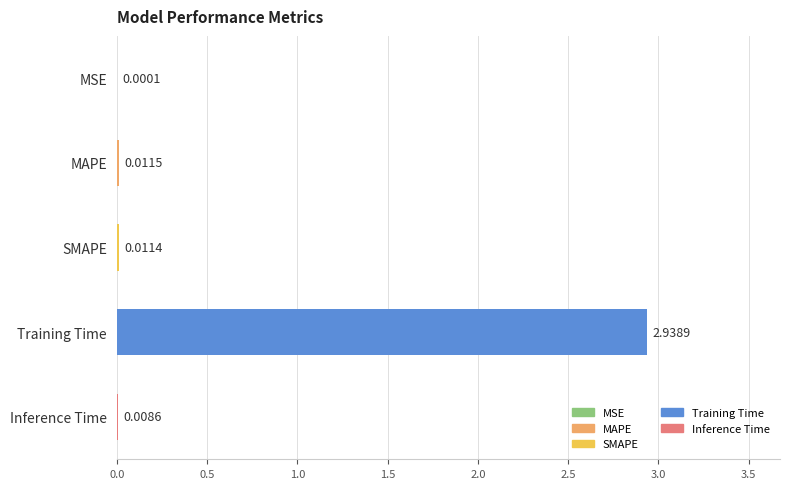

Are the bars horizontal?

Yes